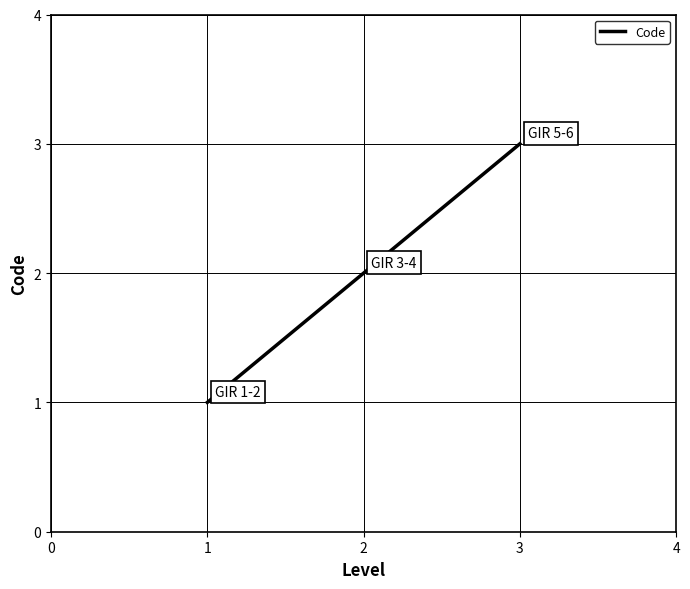

What is the change in value from 1 to 2?

+1